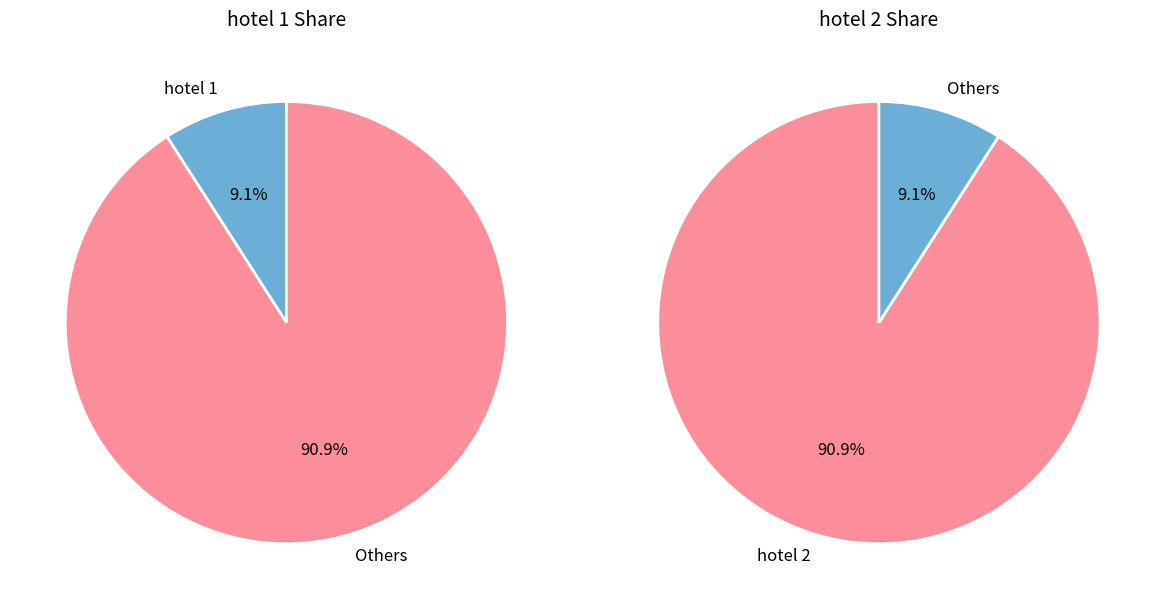

Is it true that hotel 1 is 9% of the pie?

True